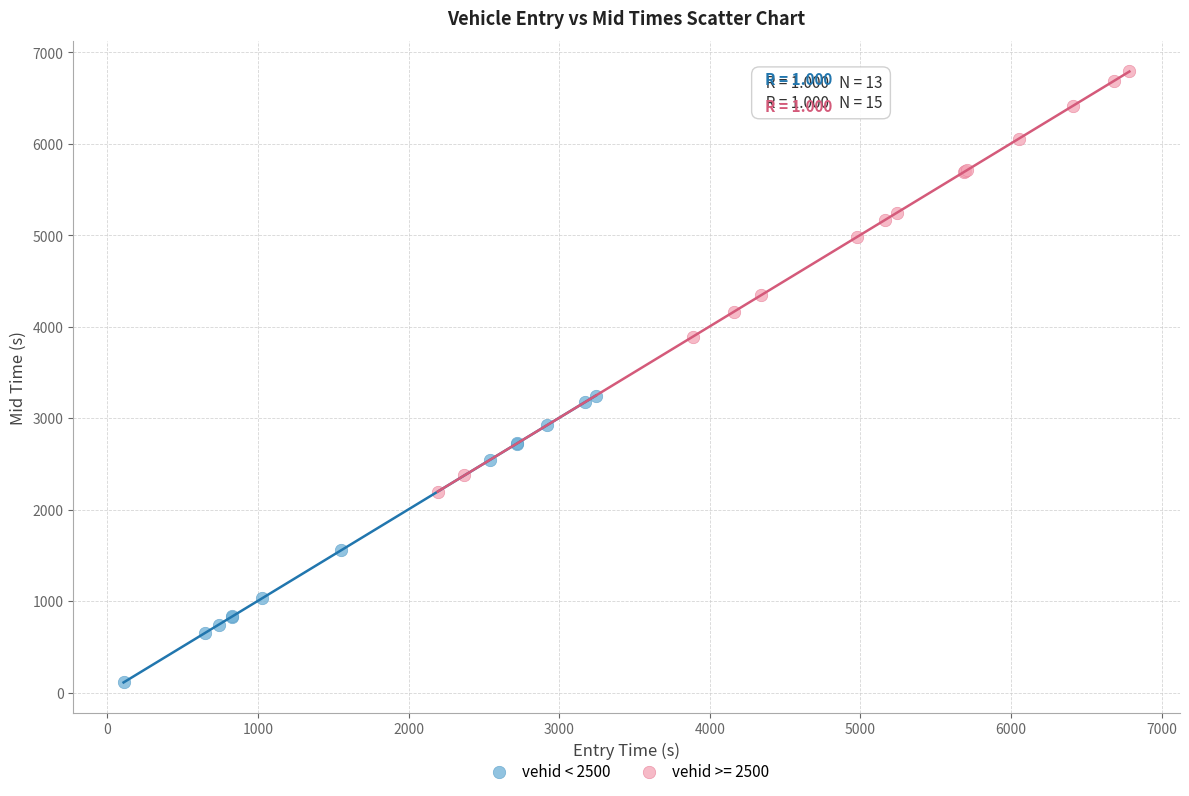

Which series has the widest spread of Y values?

vehid >= 2500